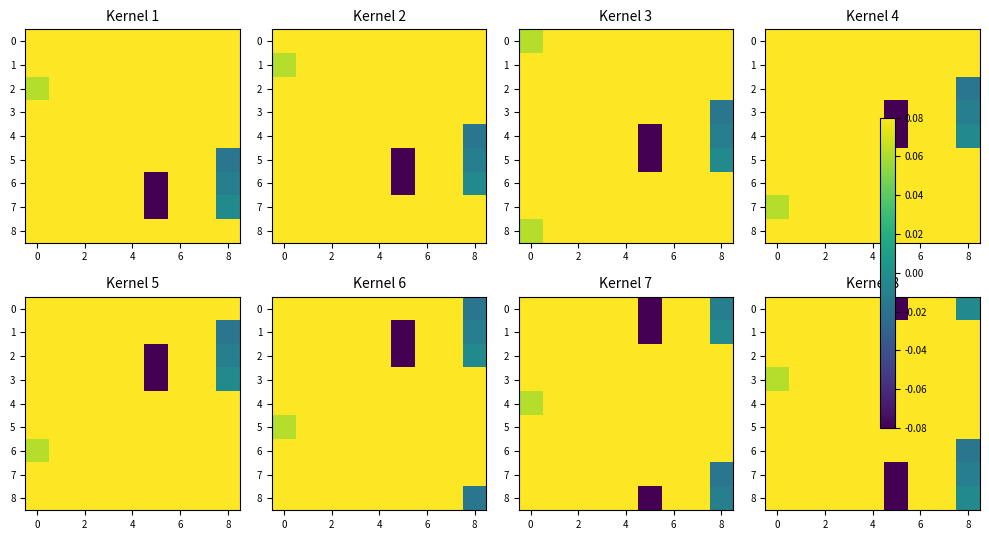

How many 6 values are between 0 and 1?

8